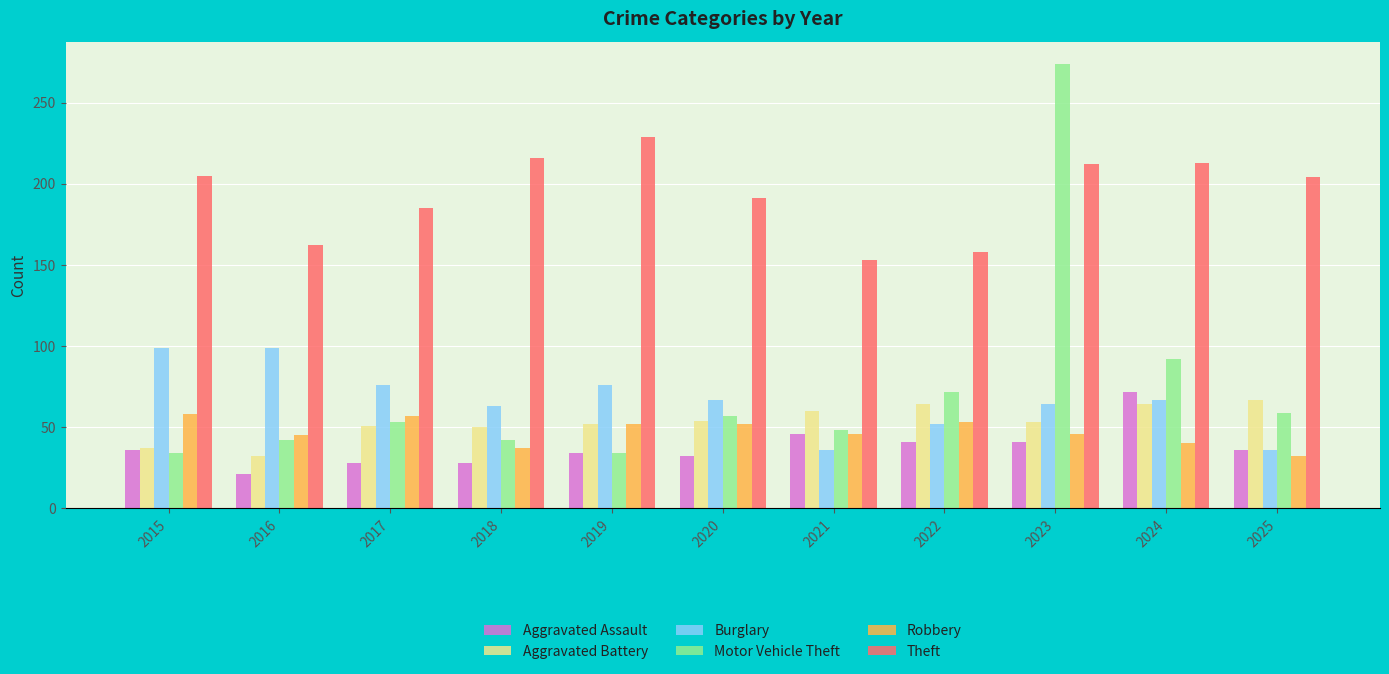

Read the Aggravated Assault value at 2016, to the nearest 10.

20